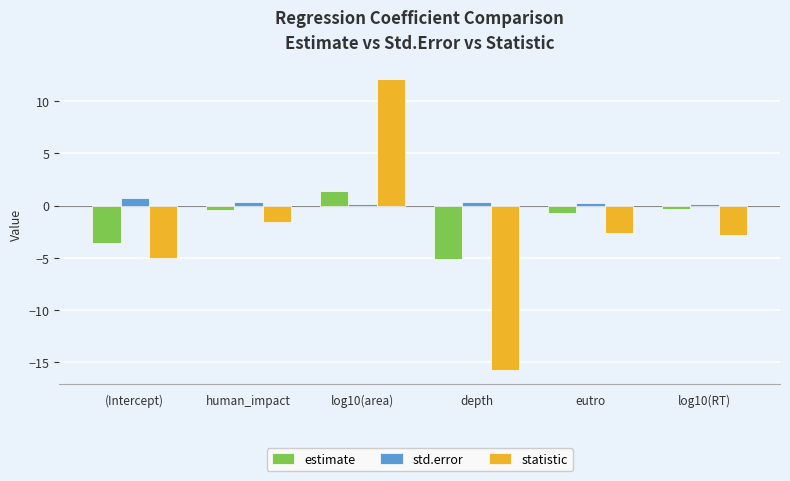

Where is estimate nearest to the value -1?

eutro